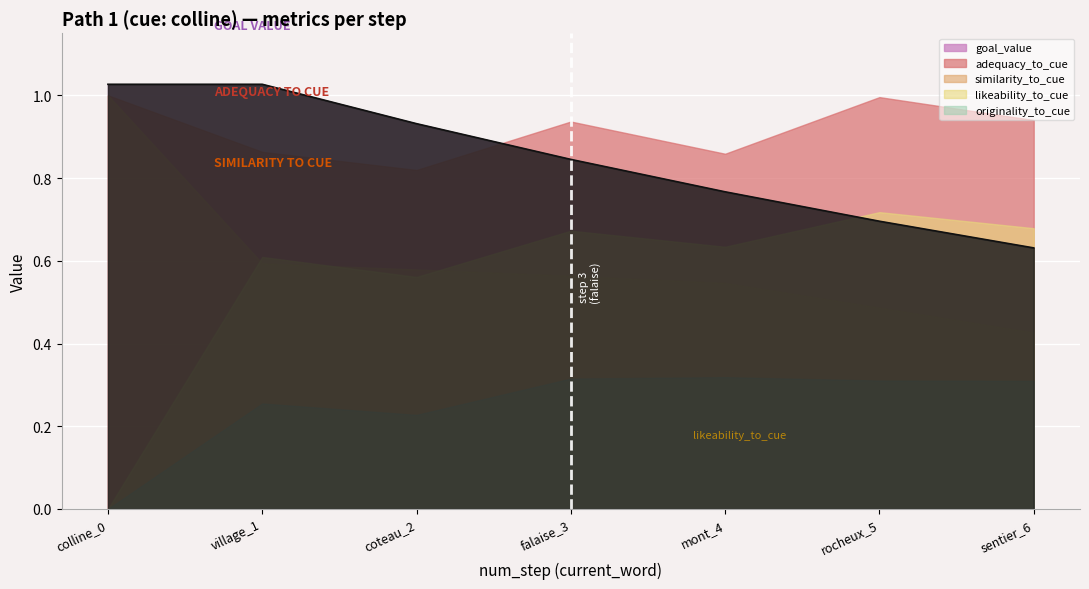

Does the chart display data point markers on the line(s)?

No